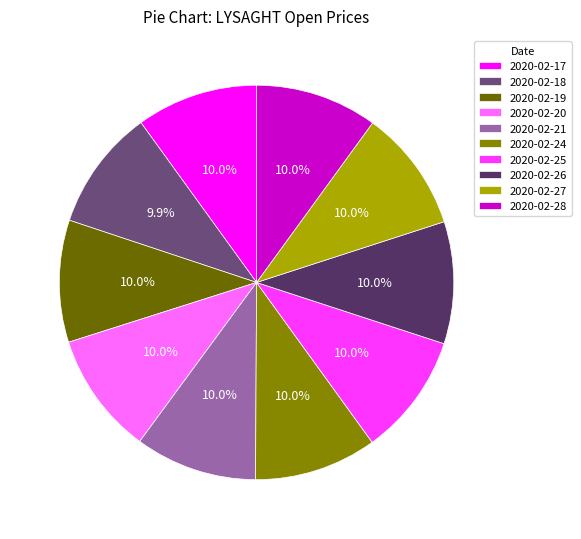

To the nearest percent, what is the average slice percentage?

10%